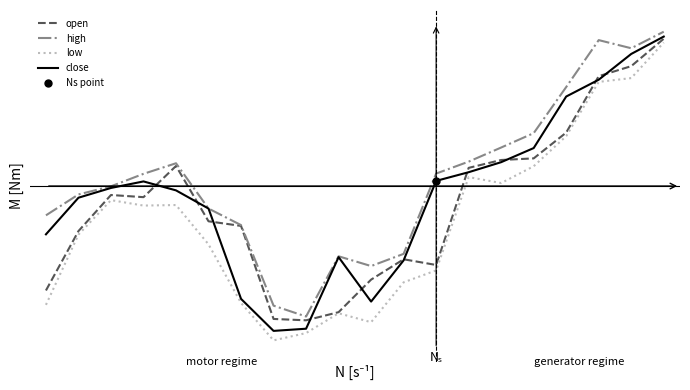

The value of close at 4 is 88.5. True or false?

True